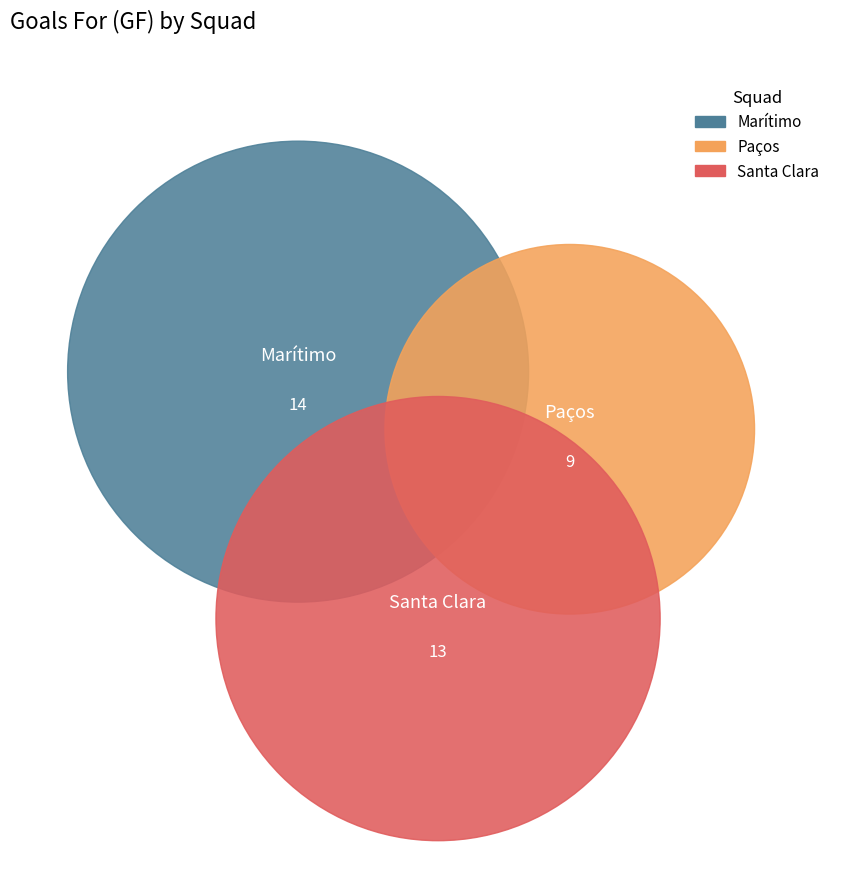

What percentage is the Paços slice, to the nearest percent?

25%